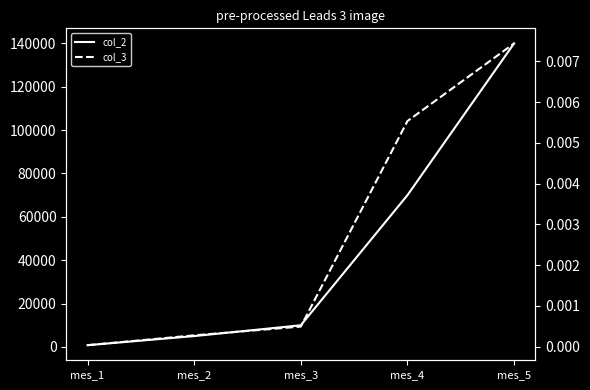

How many data points in col_2 are less than 10000?

2